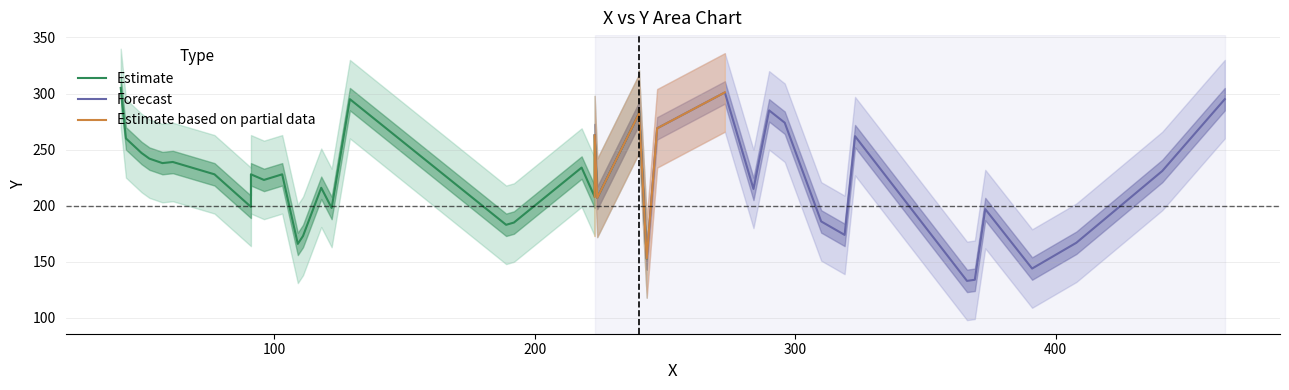

Does the chart display data point markers on the line(s)?

No